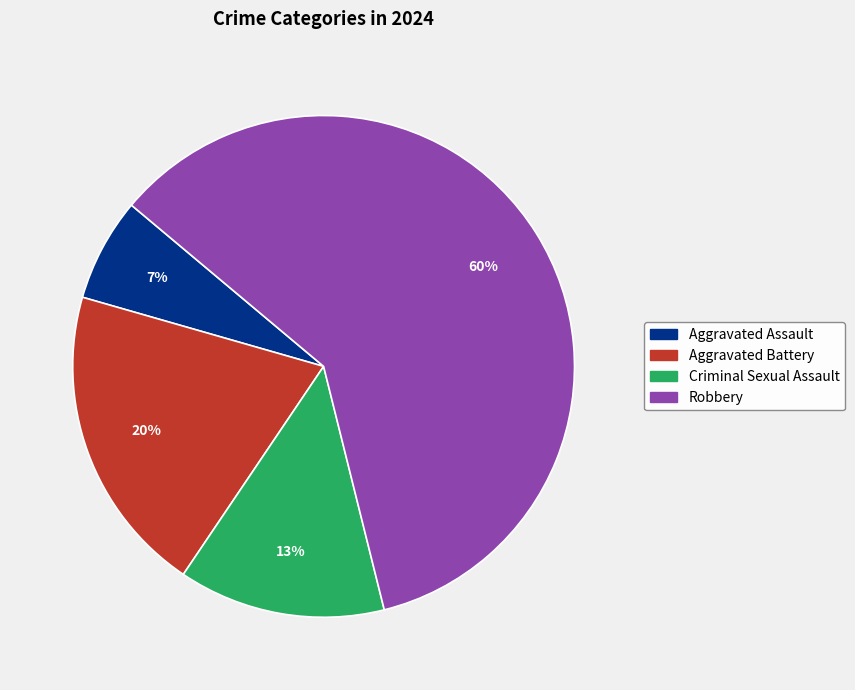

Which category has the smallest portion of the pie?

Aggravated Assault